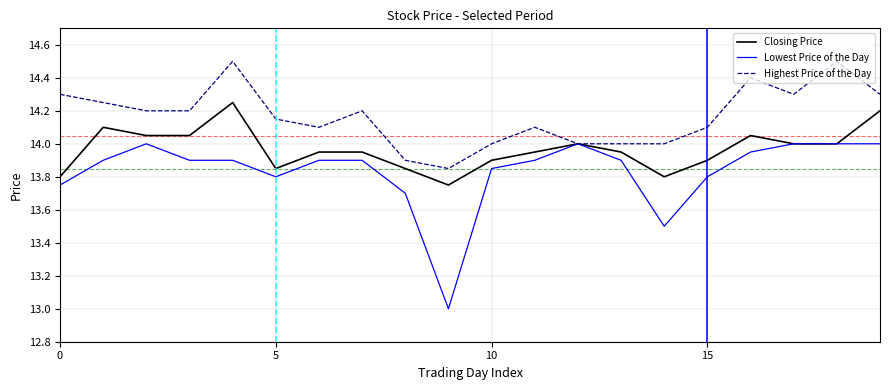

Which series has the largest total across all categories?

Highest Price of the Day